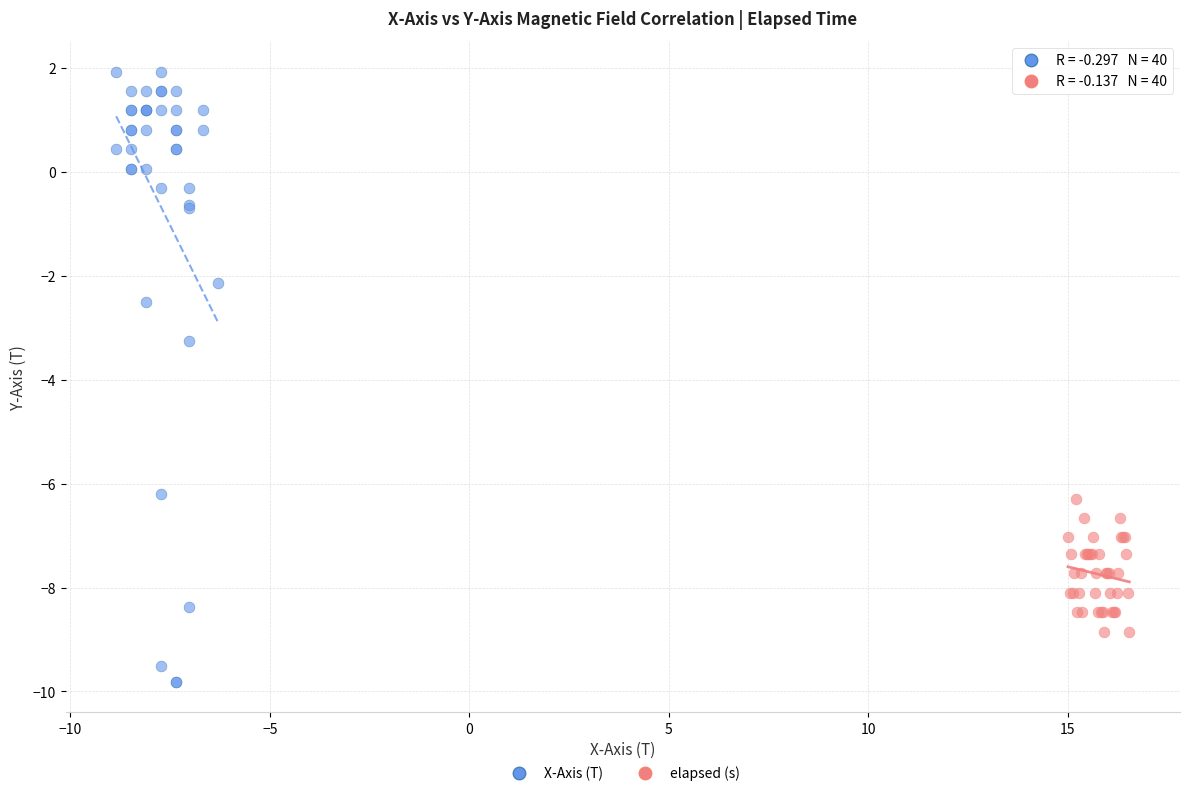

Which series contains the lowest Y value?

X-Axis (T)